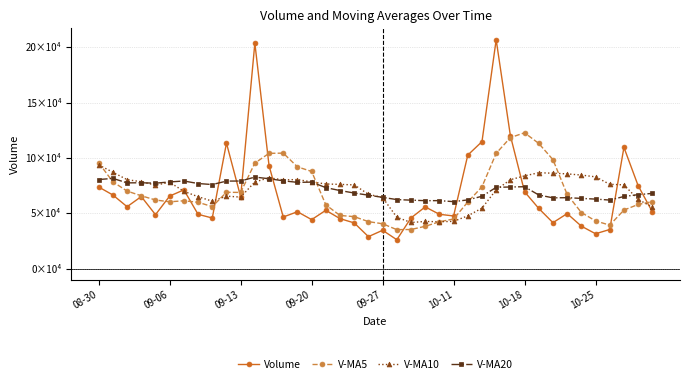

Is this an area chart (filled region under the line)?

No